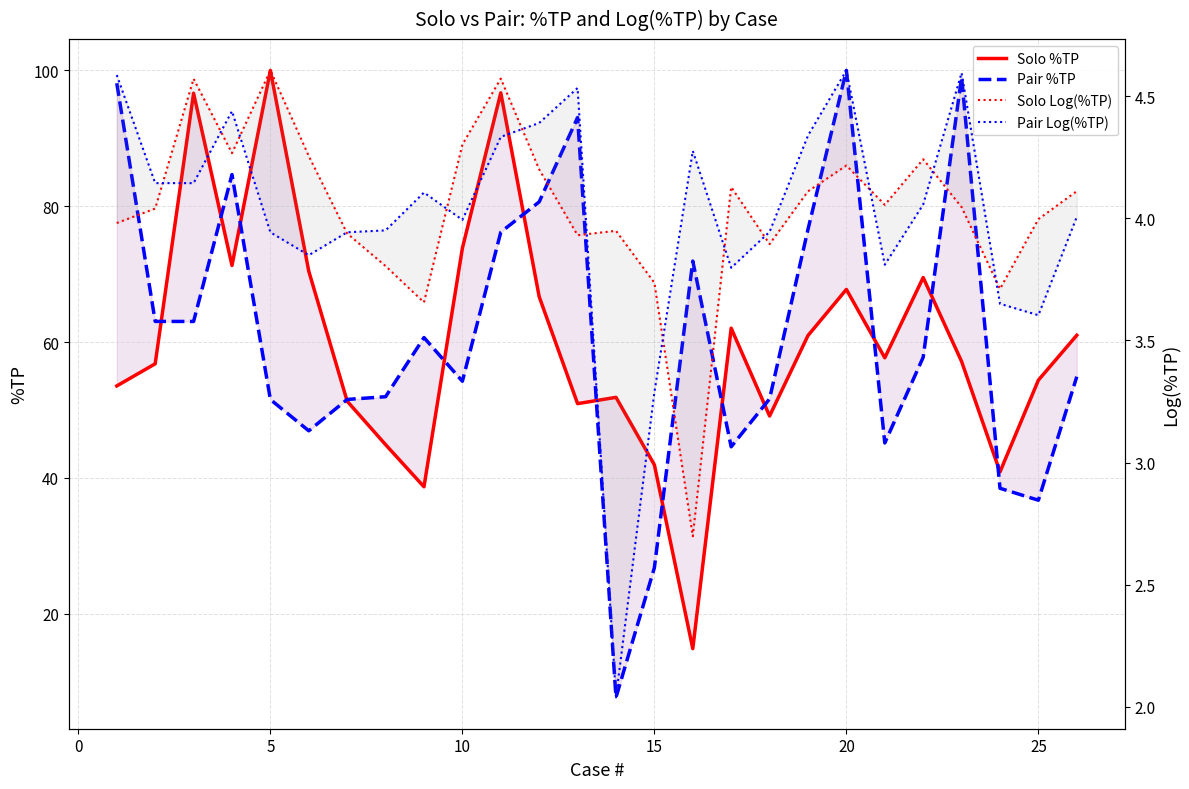

Reading right to left, what are all the values shown in this chart?

Solo %TP: 61.0	54.4	40.9	57.1	69.5	57.7	67.8	61.0	49.1	62.0	14.8	41.9	51.9	50.9	66.7	96.7	73.8	38.7	44.9	51.3	70.4	100.0	71.3	96.6	56.8	53.5
Pair %TP: 54.9	36.7	38.5	99.0	57.8	45.1	100.0	76.6	51.6	44.6	71.9	26.8	7.7	93.1	80.6	76.2	54.2	60.7	52.0	51.5	46.9	51.5	84.7	63.0	63.0	98.1
Solo Log(%TP): 4.1	4.0	3.7	4.0	4.2	4.1	4.2	4.1	3.9	4.1	2.7	3.7	3.9	3.9	4.2	4.6	4.3	3.7	3.8	3.9	4.3	4.6	4.3	4.6	4.0	4.0
Pair Log(%TP): 4.0	3.6	3.6	4.6	4.1	3.8	4.6	4.3	3.9	3.8	4.3	3.3	2.0	4.5	4.4	4.3	4.0	4.1	4.0	3.9	3.8	3.9	4.4	4.1	4.1	4.6